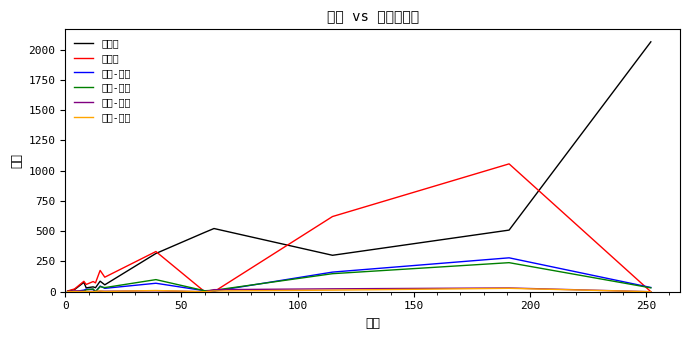

What is the sum of all 通用金 values?

2637